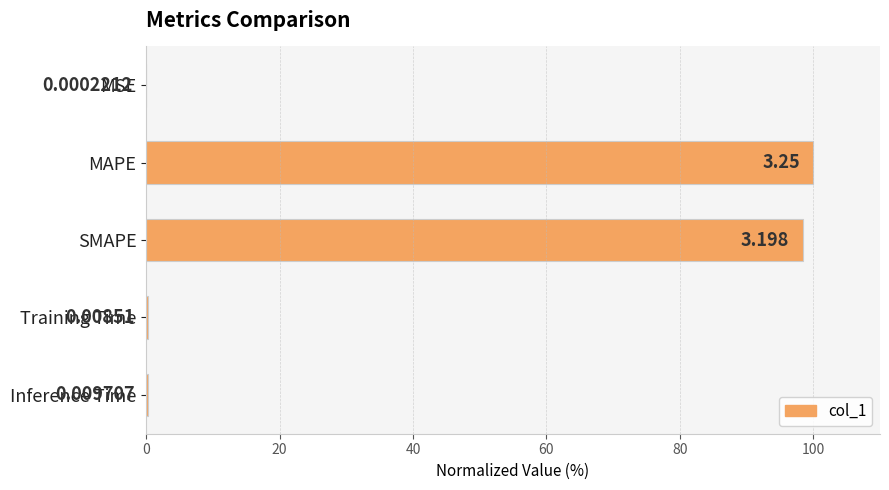

Where is the data nearest to the value 50?

SMAPE